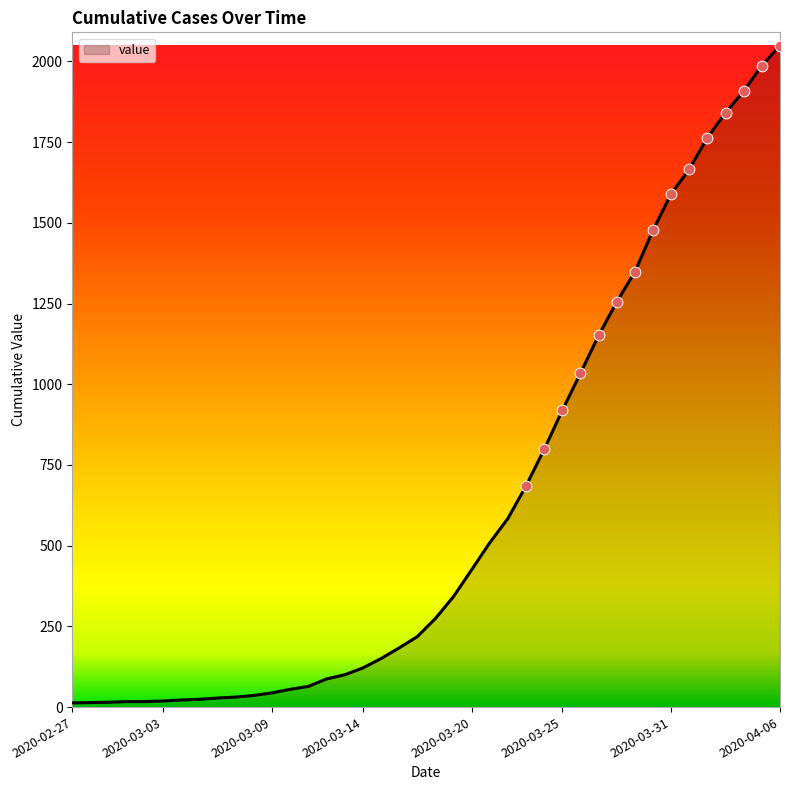

What is the maximum value shown in the chart?

2049